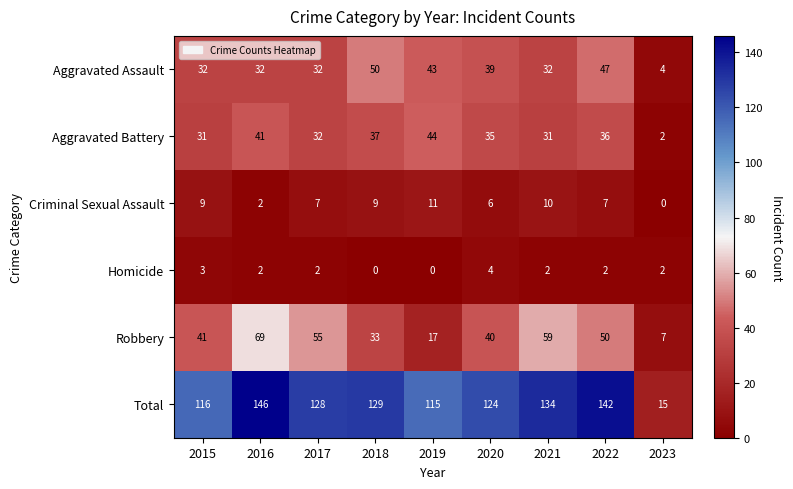

What is the highest value of the Total series?

146